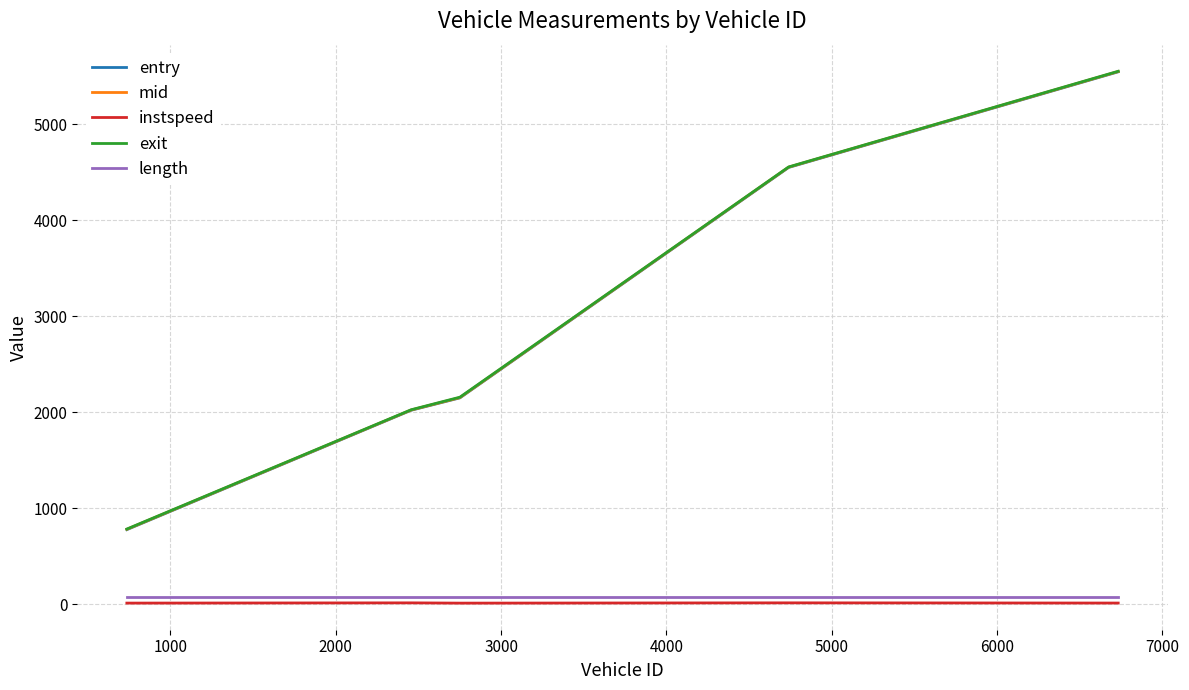

Which series has the widest spread of values?

entry